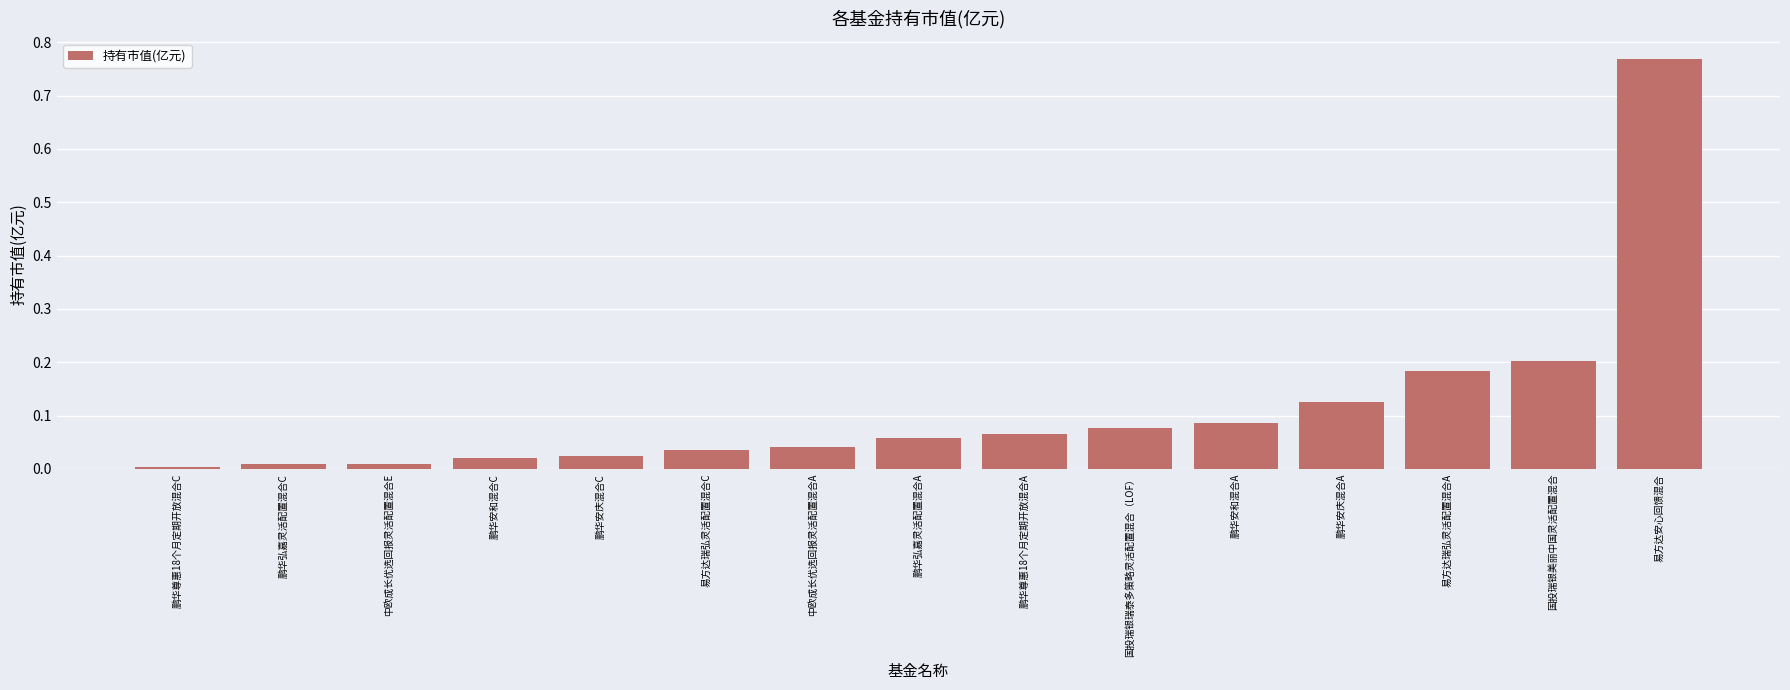

What is the sum of all values?

1.7